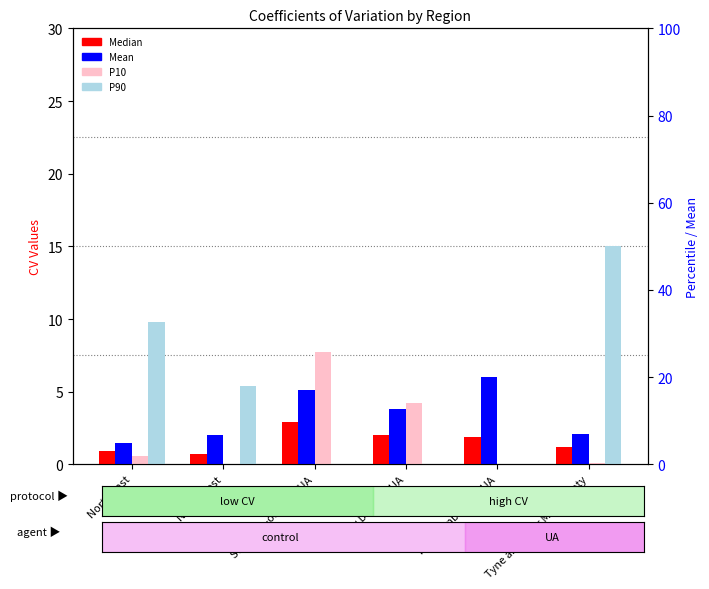

Reading left to right, list all the values displayed in this chart.

Median: 0.9	0.7	2.9	2.0	1.9	1.2
Mean: 1.5	2.0	5.1	3.8	6.0	2.1
P10: 0.6	0.0	7.7	4.2	0.0	0.1
P90: 9.8	5.4	0.0	0.0	0.0	15.0